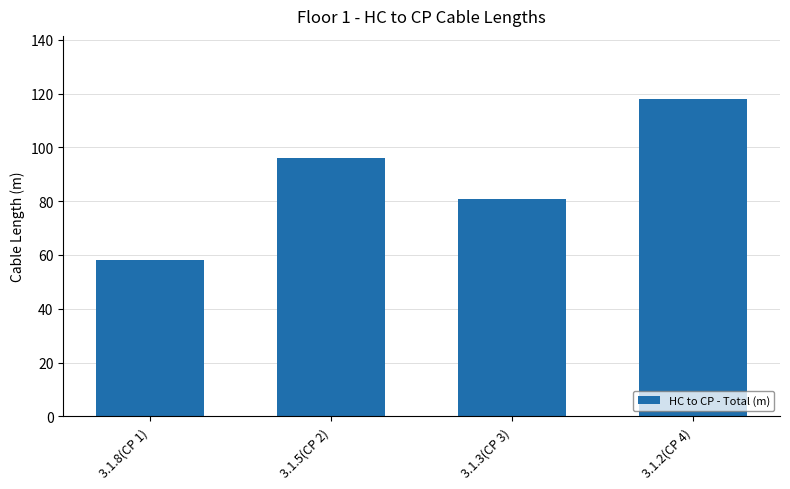

What is the sum of the values at 3.1.5(CP 2) and 3.1.3(CP 3)?

176.9